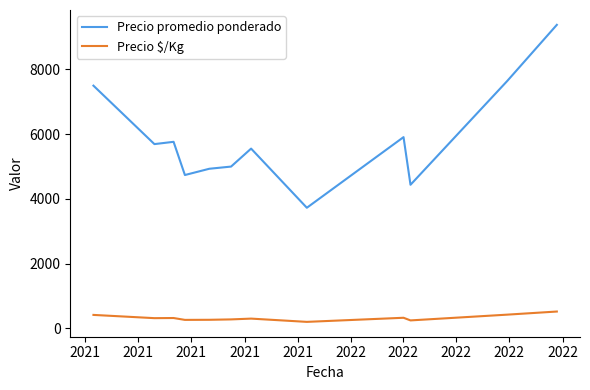

Count the number of data series in this chart.

2